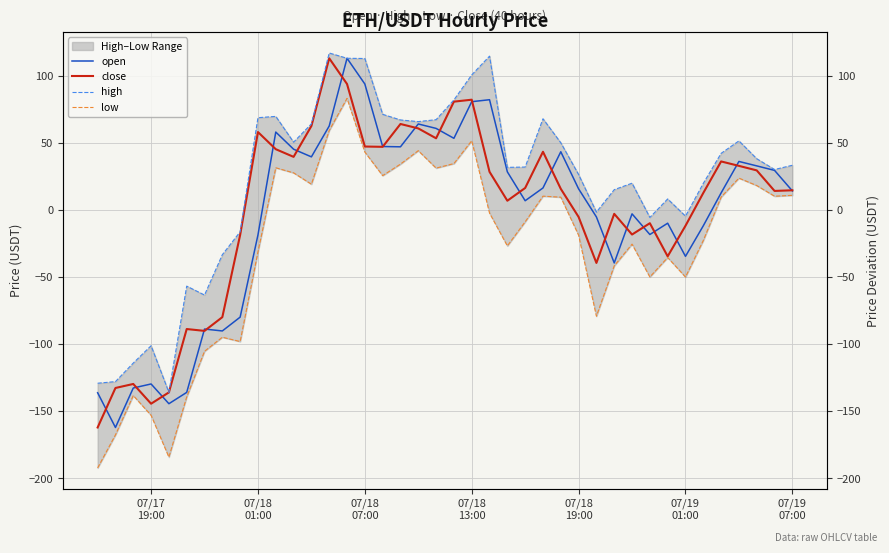

What is the difference between the second highest and minimum values in the open series?

256.1